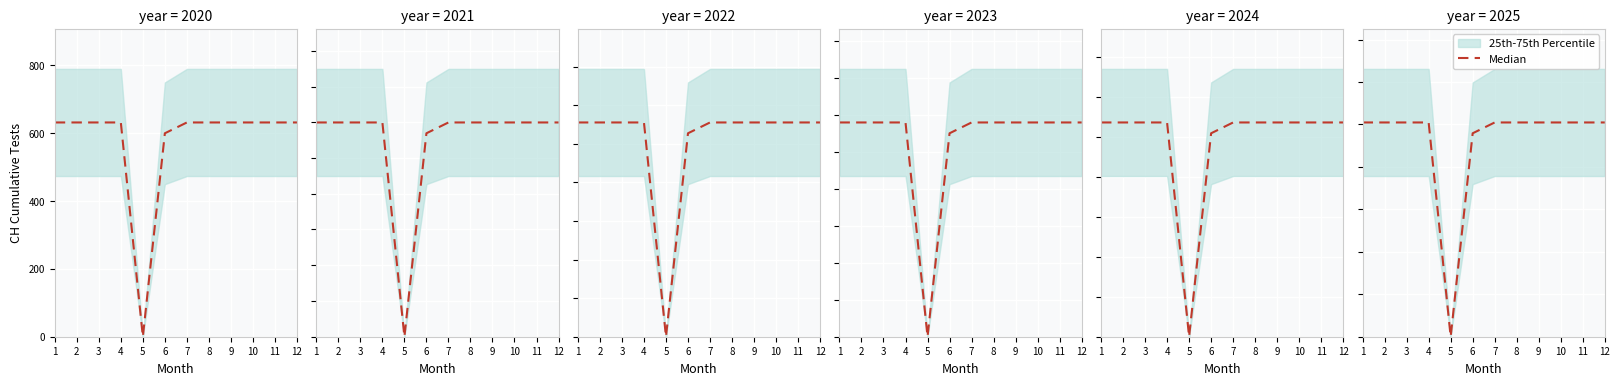

At which category does the chart reach its minimum across all series?

5